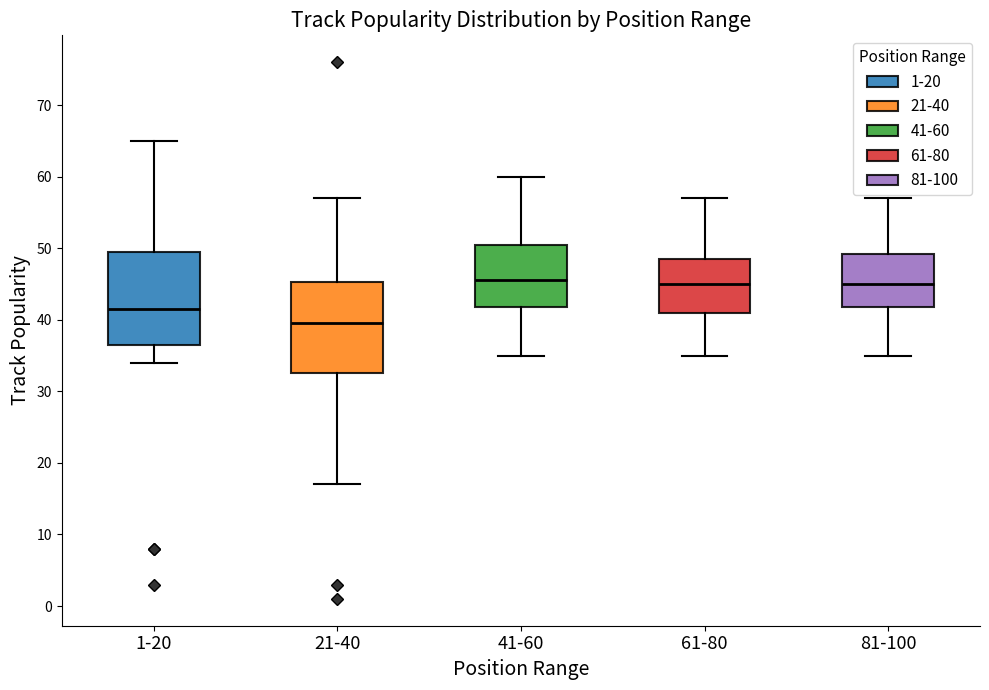

Which box has the lowest median line?

21-40